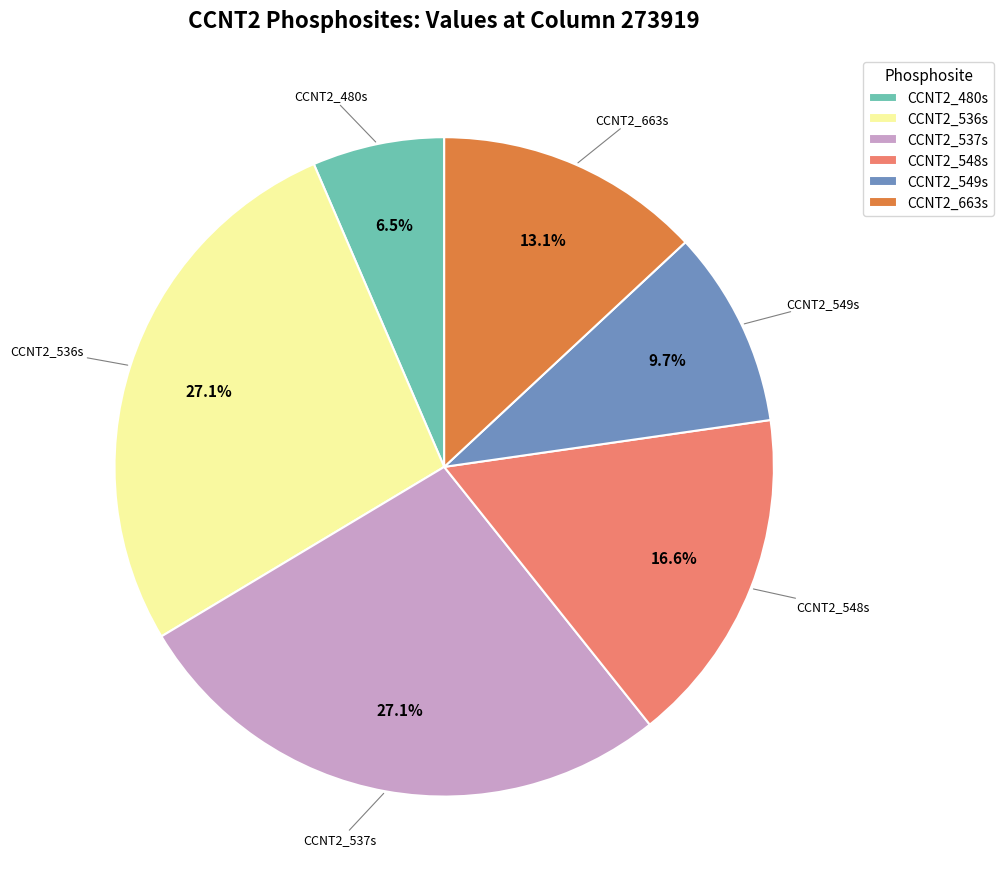

Which has a higher value, CCNT2_663s or CCNT2_548s?

CCNT2_548s